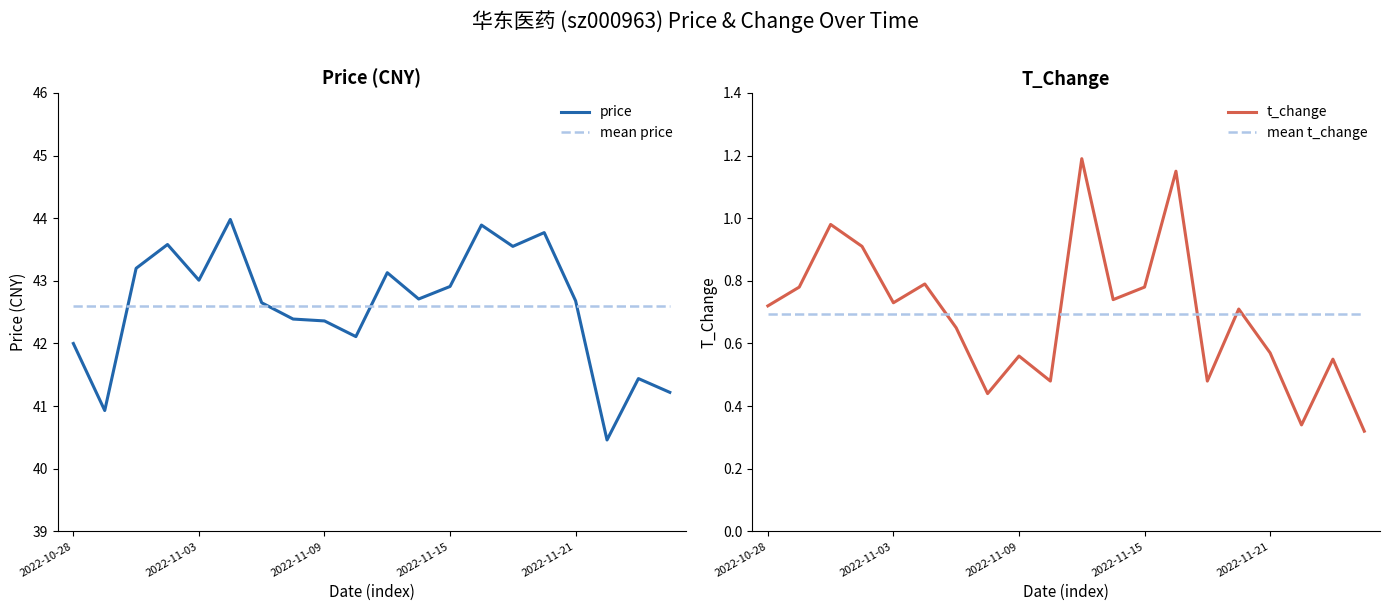

True or false: mean t_change and price cross at least once.

False